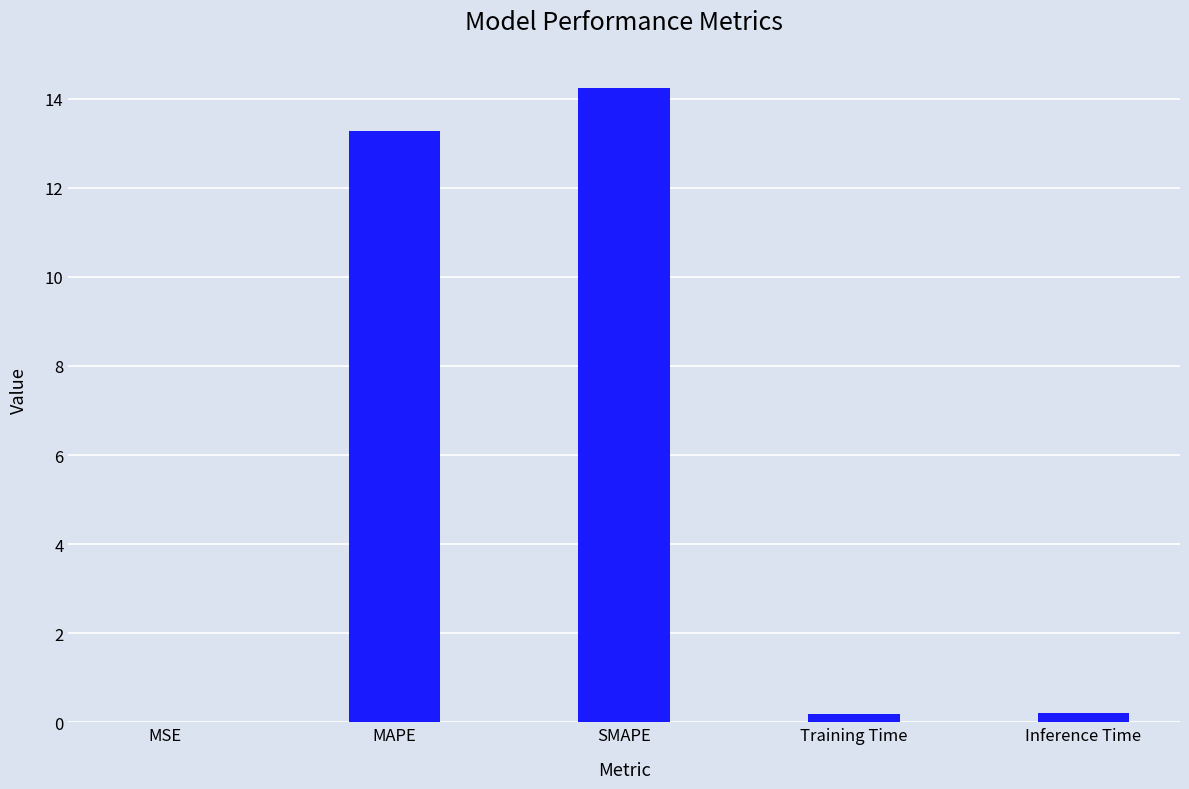

Where is the data nearest to the value 7?

MAPE